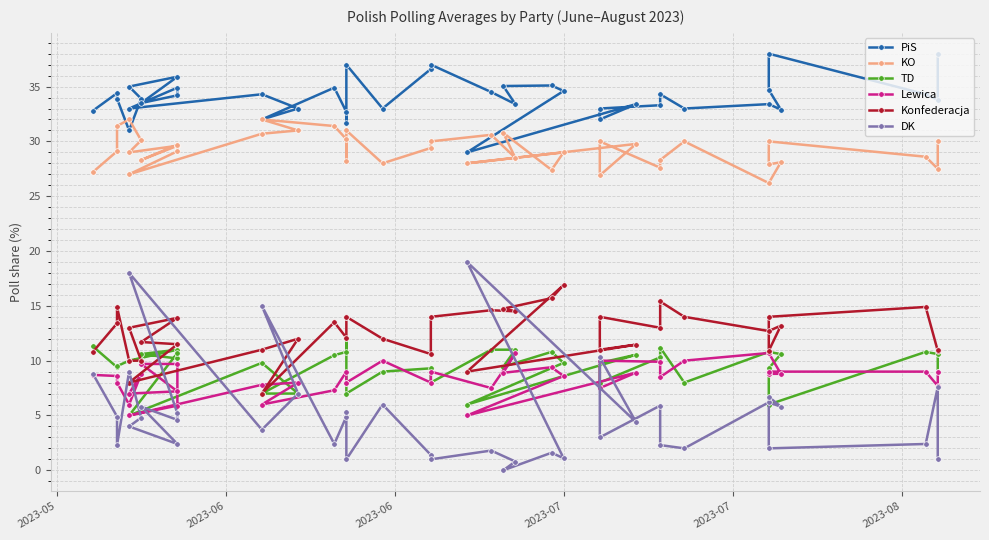

Which series has the largest total across all categories?

PiS